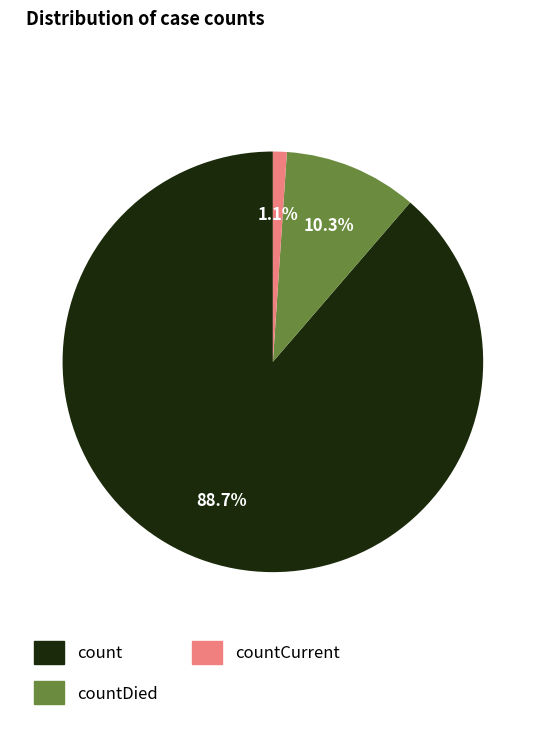

To the nearest percent, what percentage of the pie is countCurrent?

1%